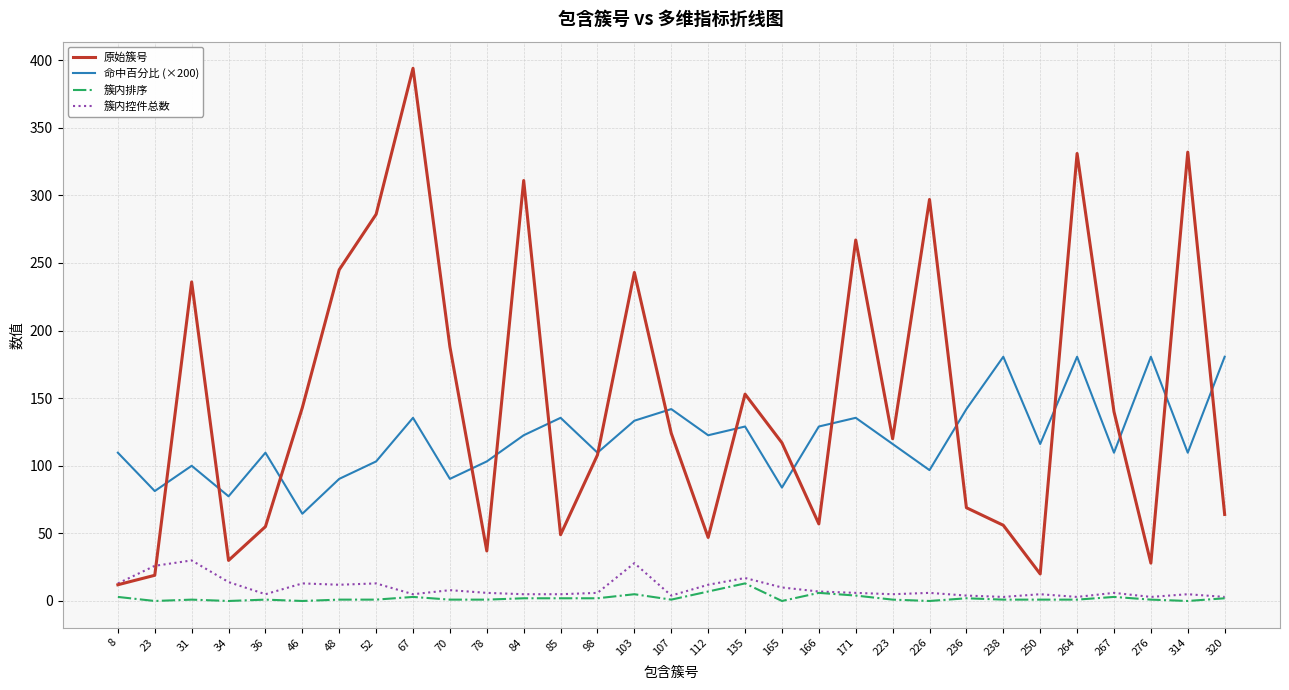

What is the sum of all 命中百分比 (×200) values?

3721.1